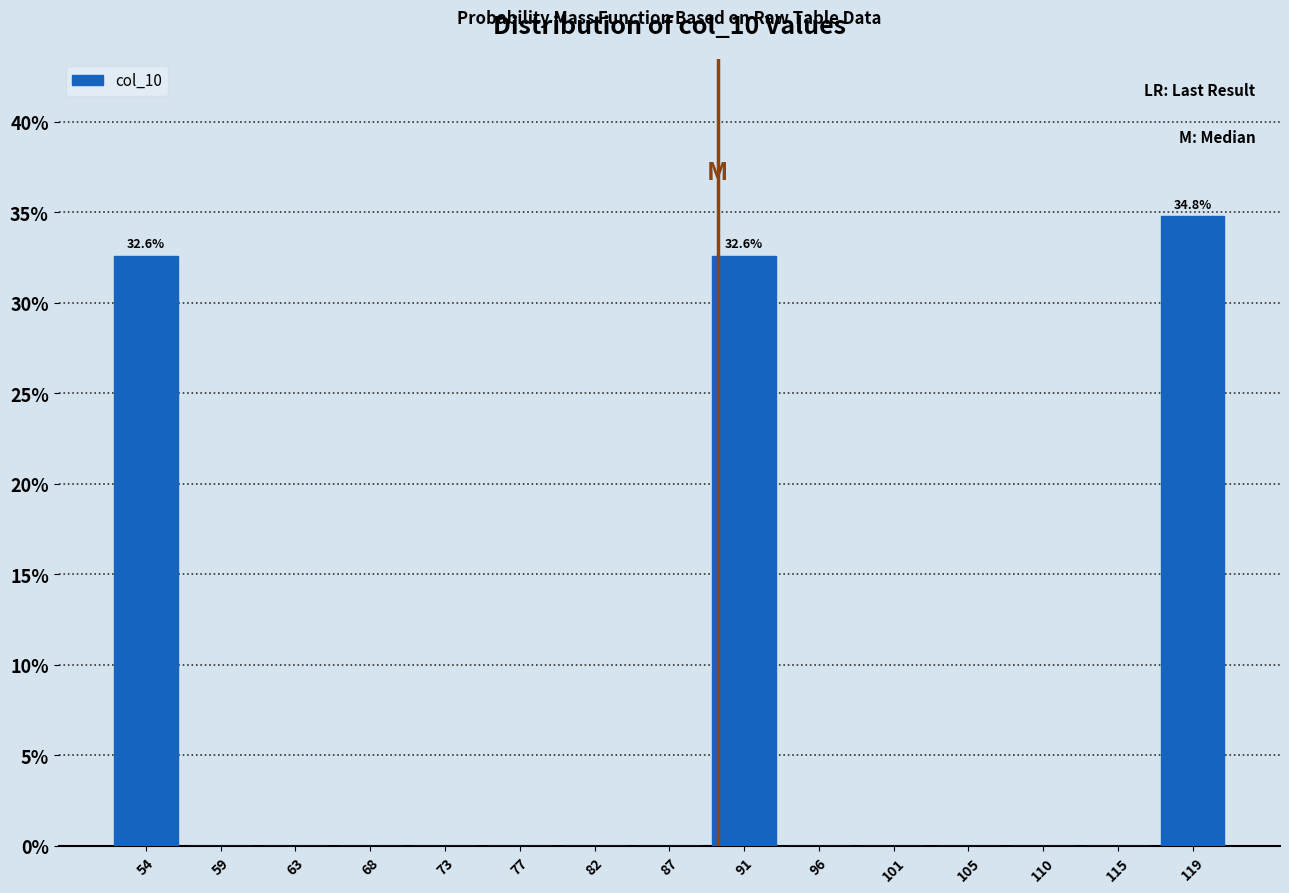

Which range on the x-axis has the tallest bar?

117.0 to 122.0